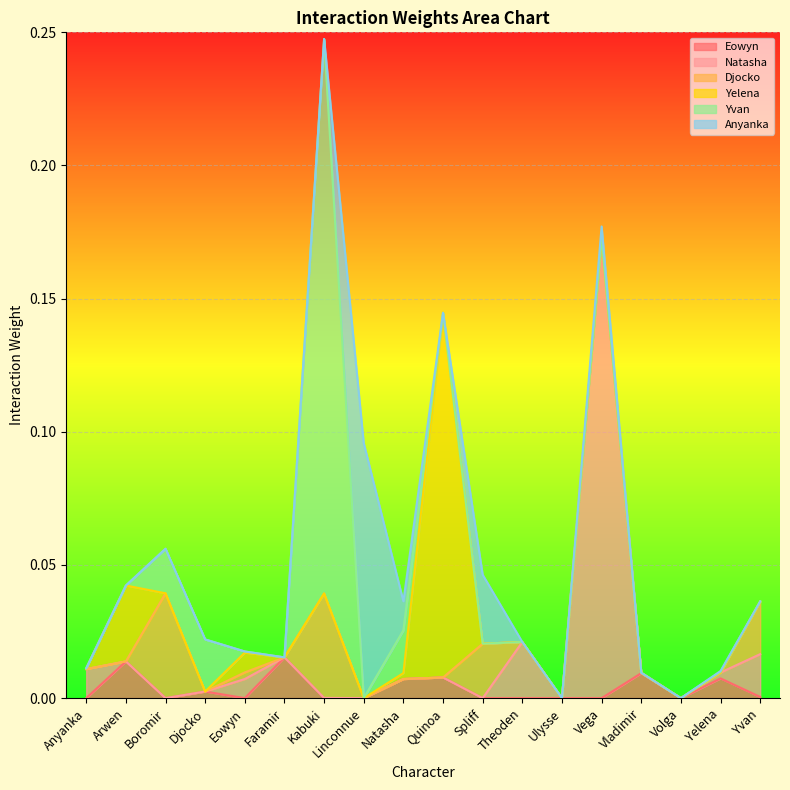

At which category does Yvan reach its first local peak?

Djocko